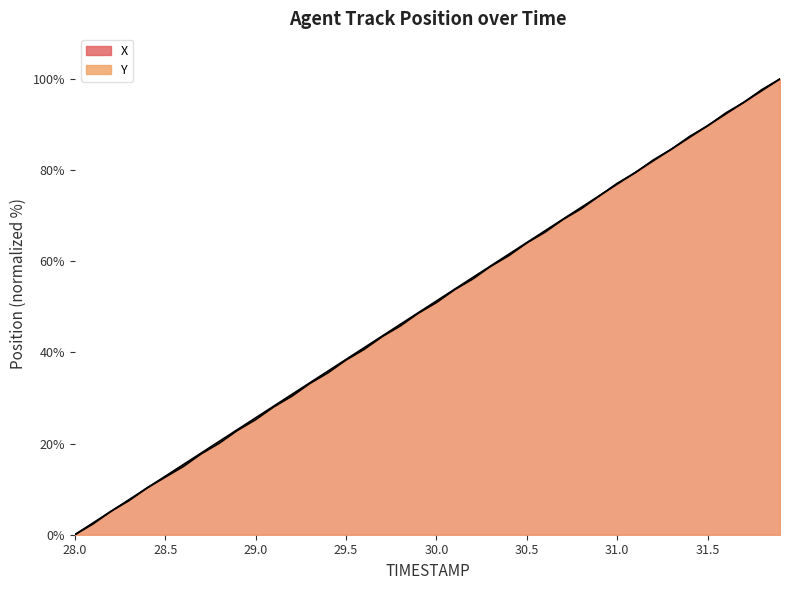

How many positive values does the Y series have?

39